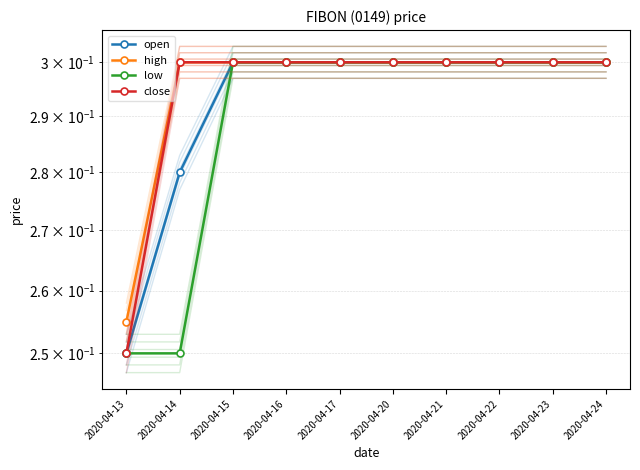

Rank the series at 2020-04-24 from highest to lowest value.

open, high, low, close